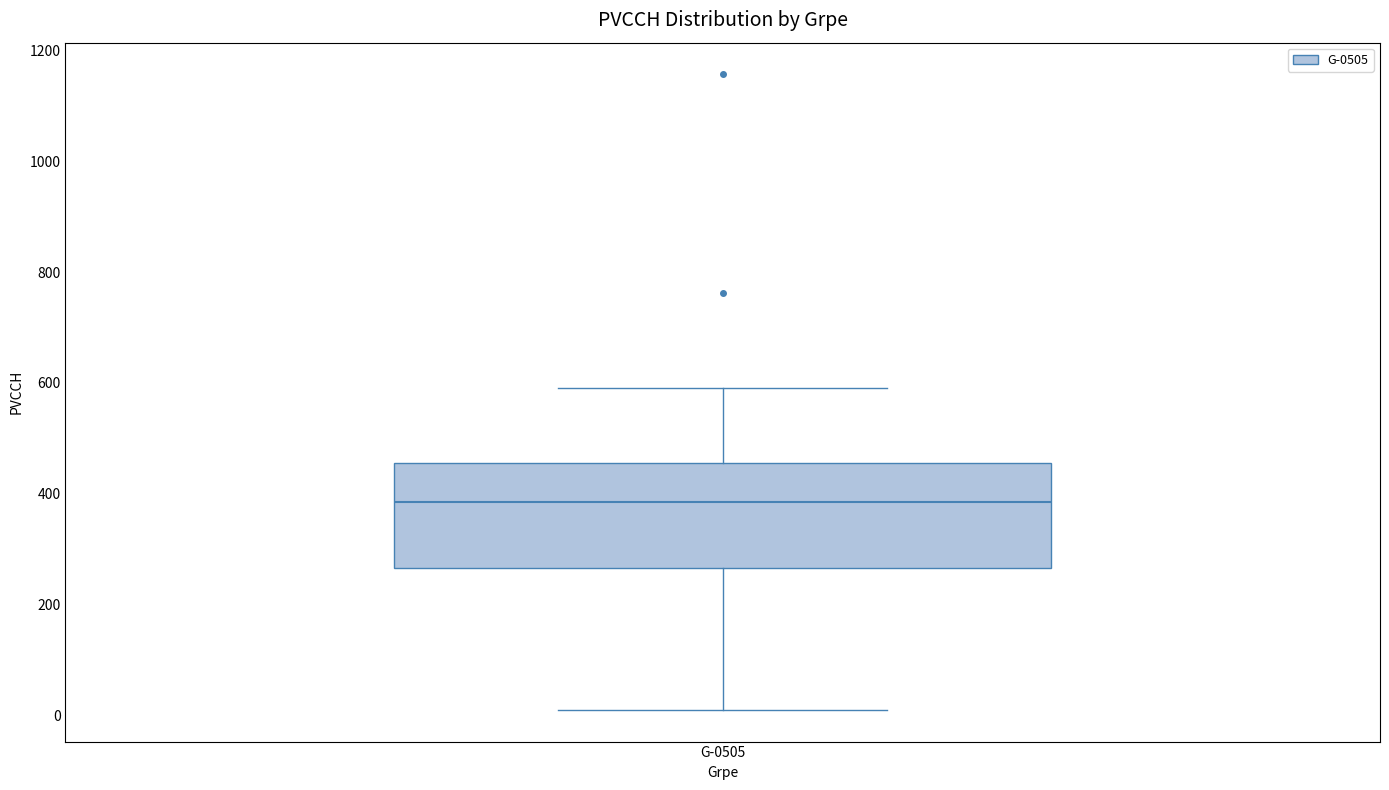

Transcribe this box plot: give where the median line is, the range the box spans, and where the two whiskers end, as read against the y-axis. The values are not printed on the chart, so give them approximately, as read against the axis.

median 380, box 260 to 460, whiskers 0 to 600